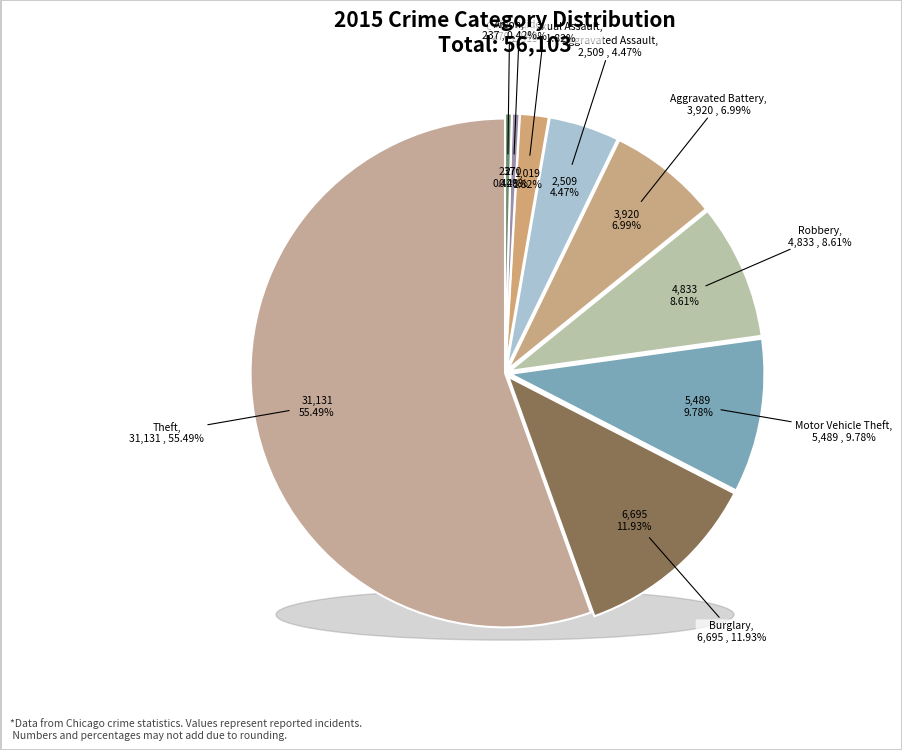

Is Theft the majority of the pie?

Yes